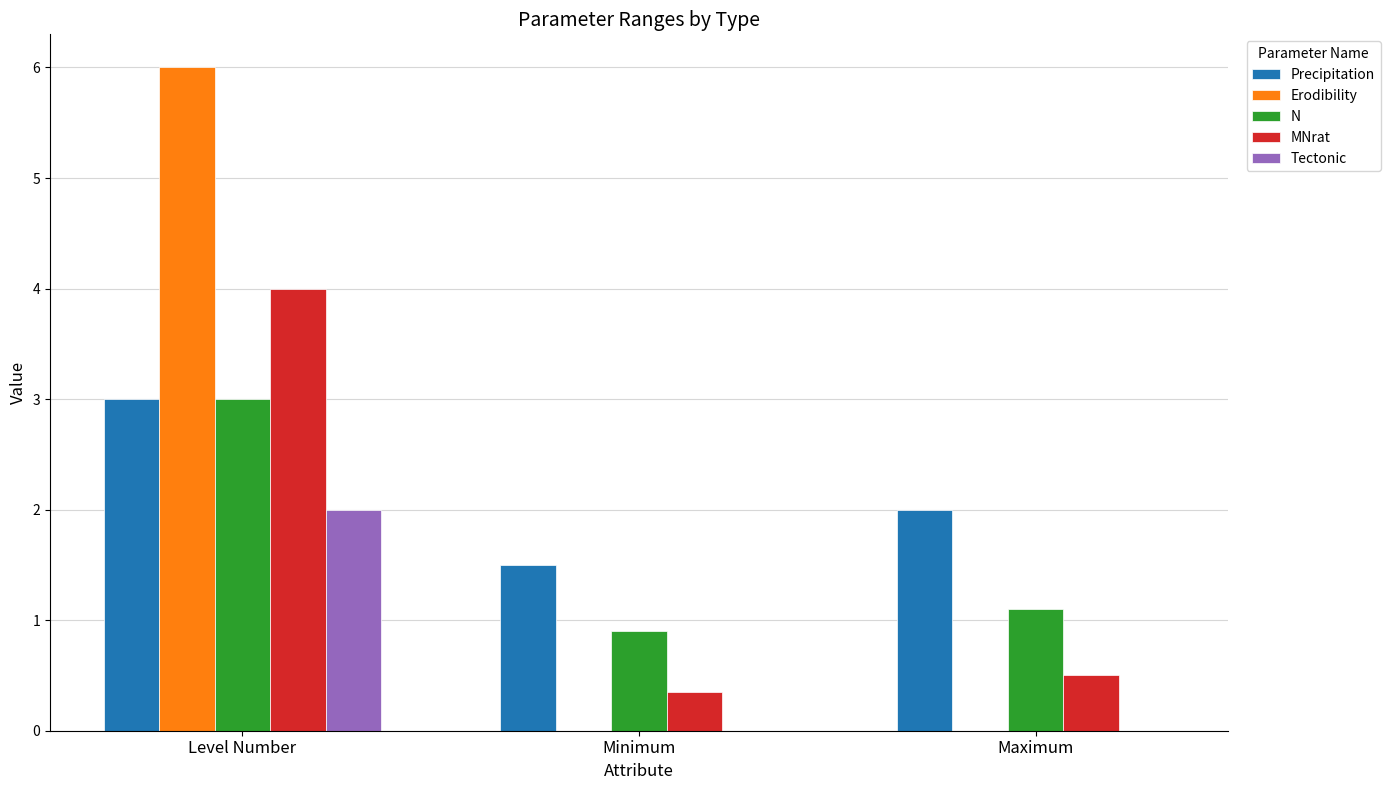

Which series changed the most between Level Number and Maximum?

Erodibility